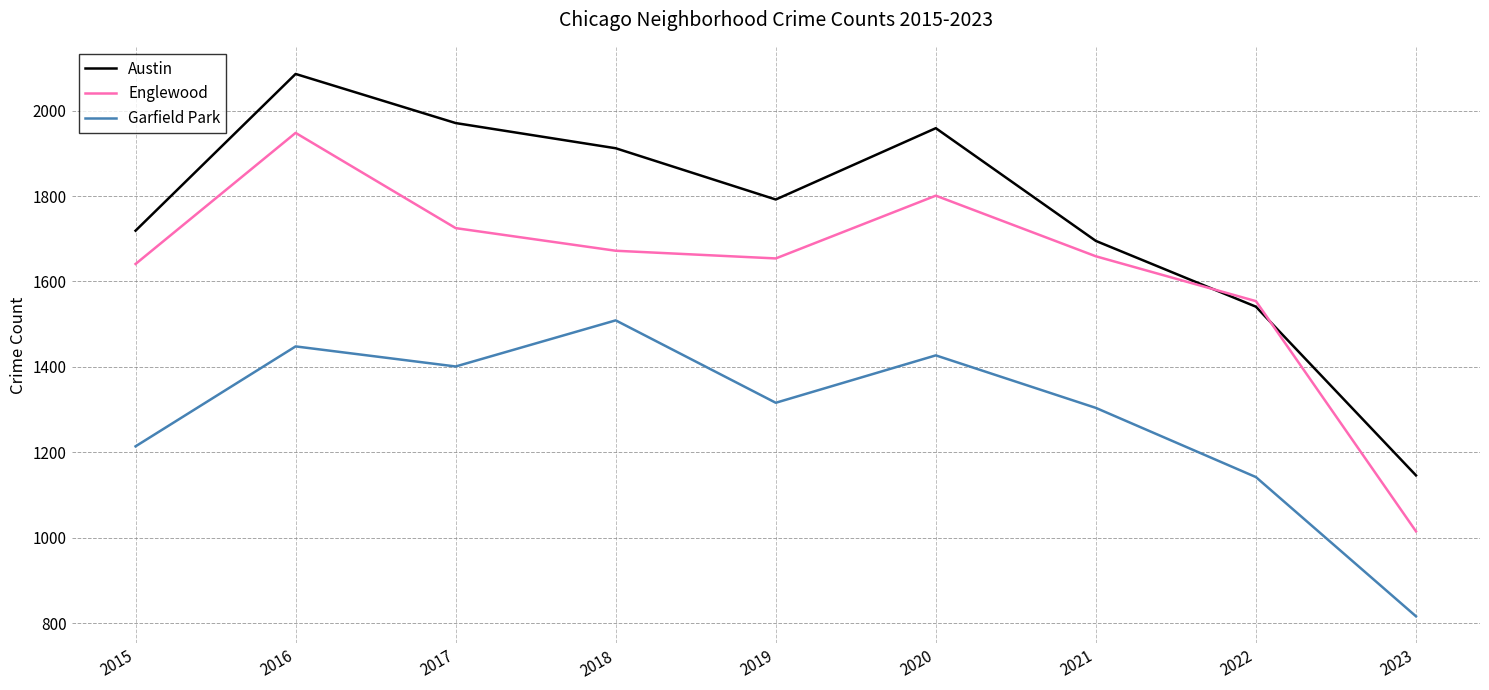

True or false: Englewood has a value of 1633 at 2023.

False